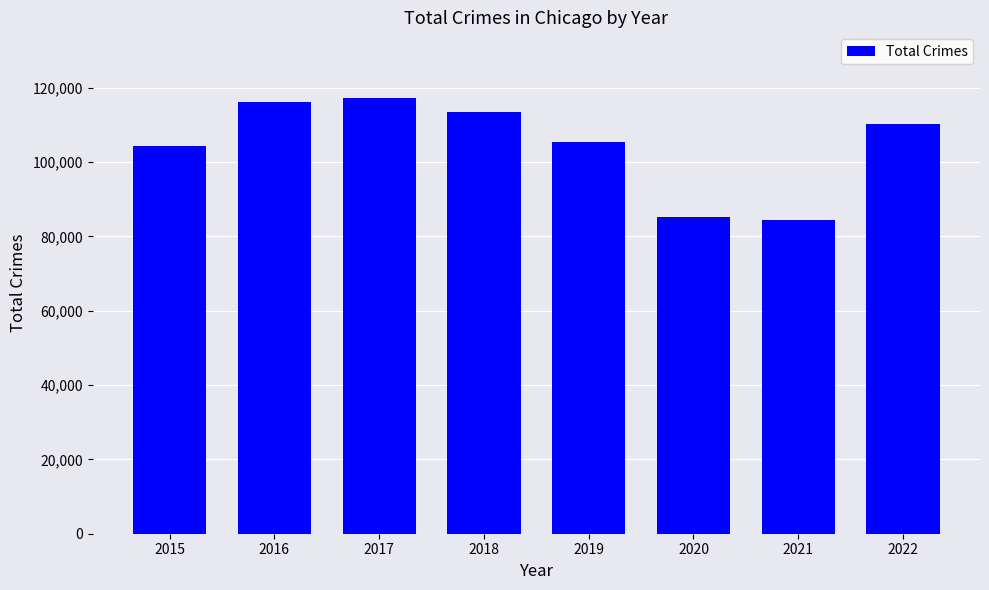

Where is the data nearest to the value 100943?

2015